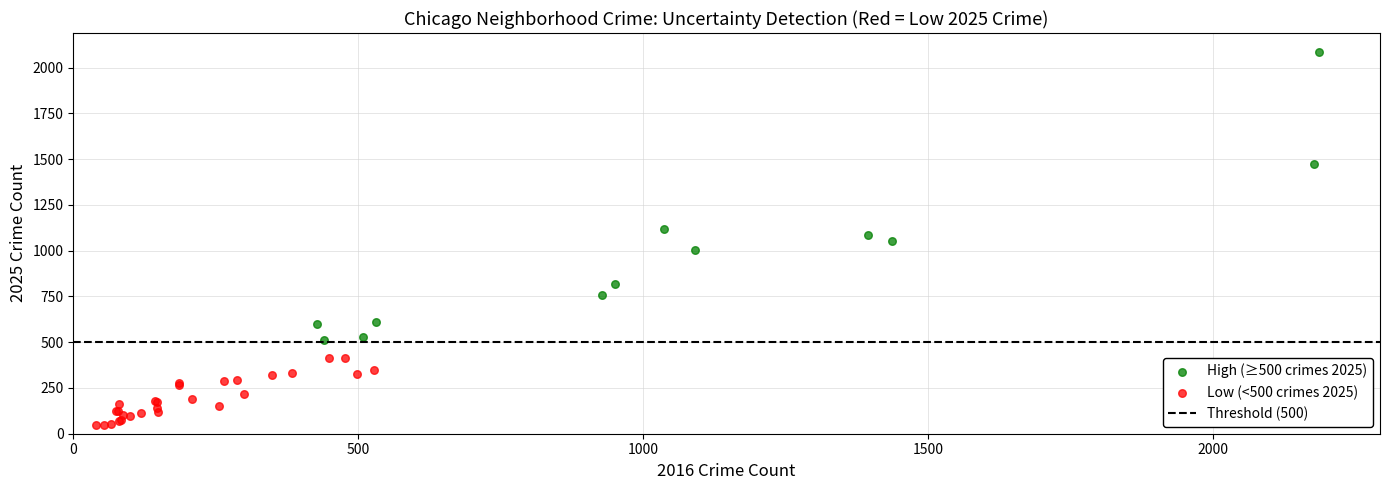

Which series contains the lowest Y value?

Low (<500 crimes 2025)